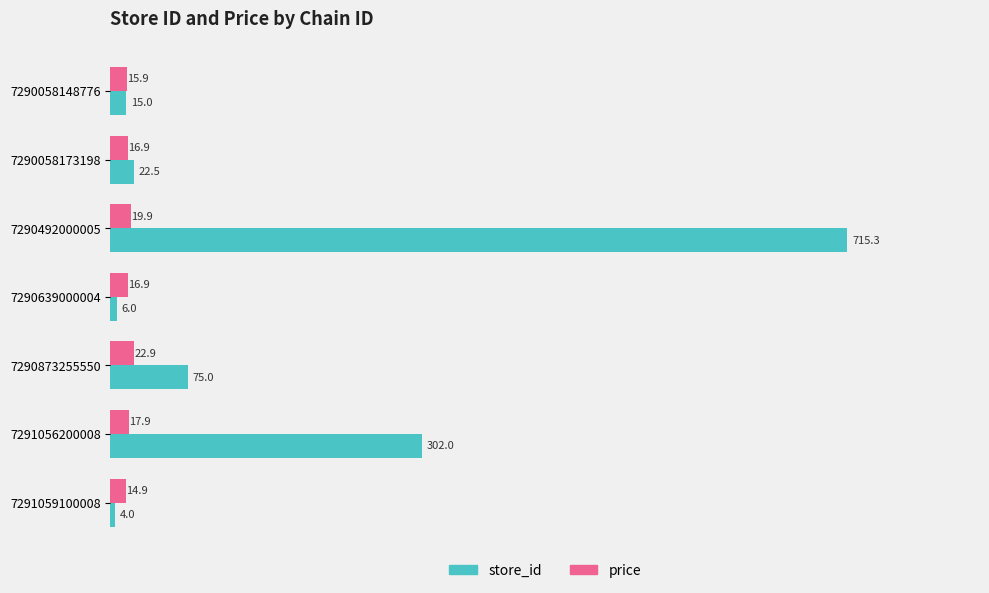

What is the total value across all series at 7290873255550?

97.9